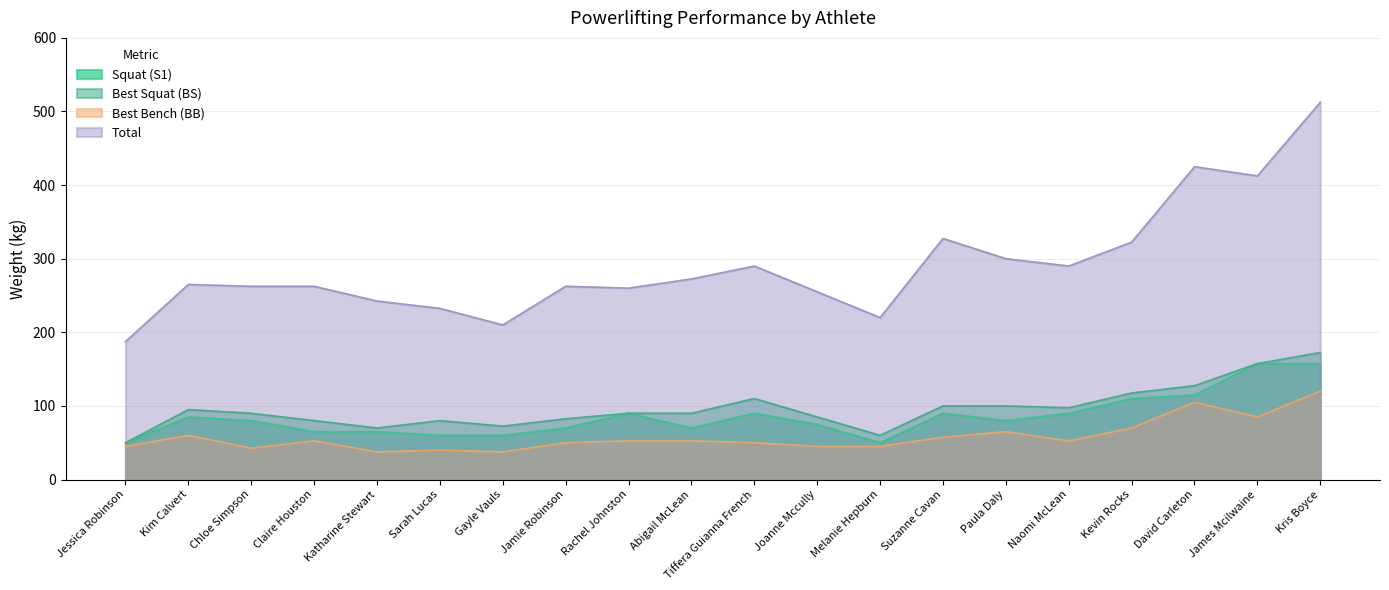

True or false: Total and Best Bench (BB) cross at least once.

False